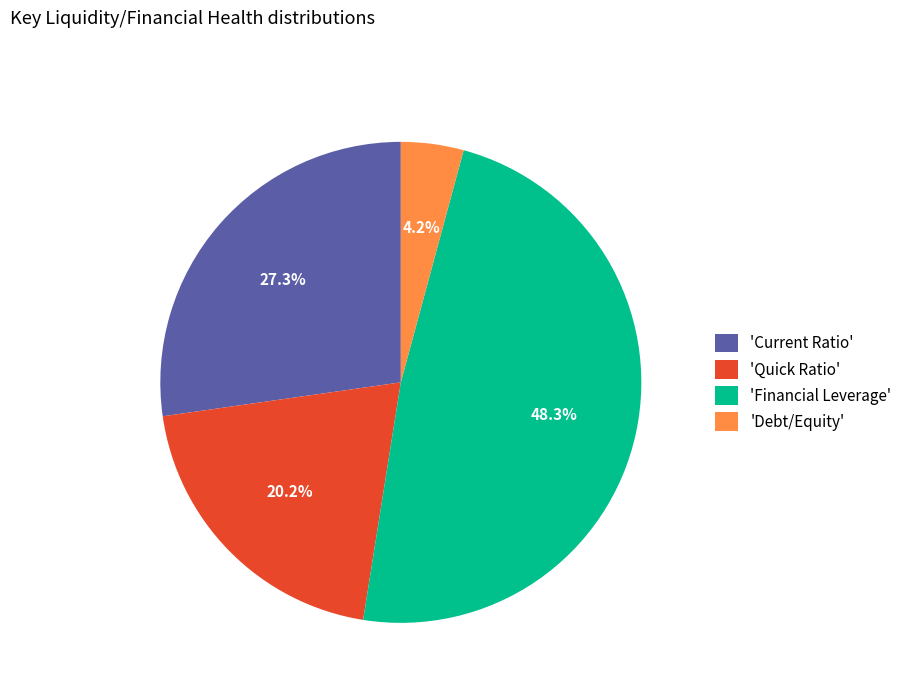

Between 'Current Ratio' and 'Debt/Equity', which is larger?

'Current Ratio'